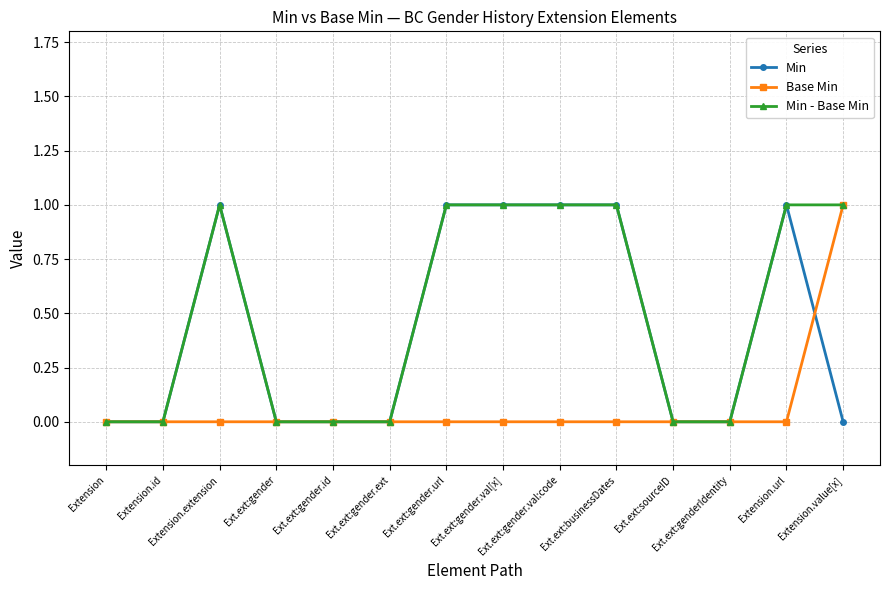

How many lines are shown in the chart?

3